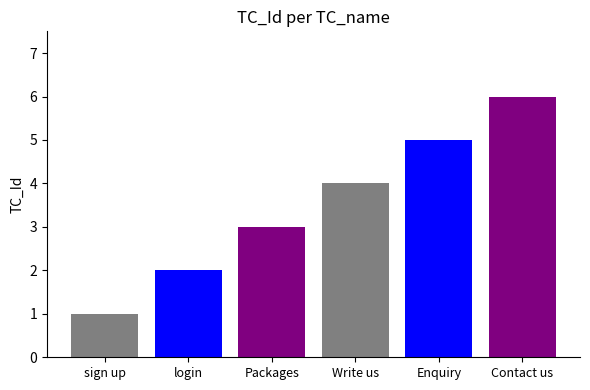

Rank the categories by value from highest to lowest.

Contact us, Enquiry, Write us, Packages, login, sign up